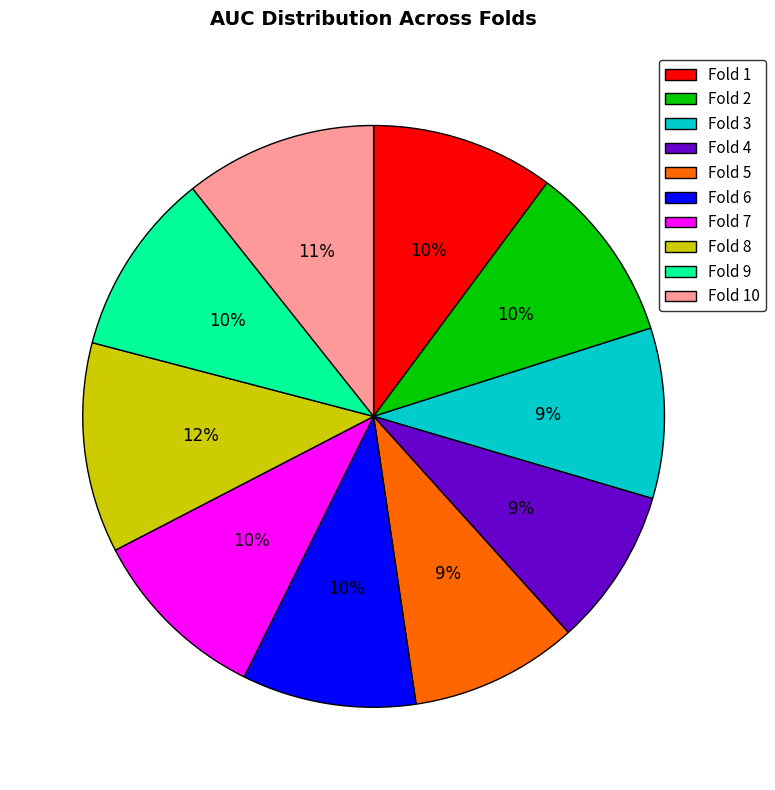

Do Fold 5 and Fold 9 together represent more than half of the pie?

No